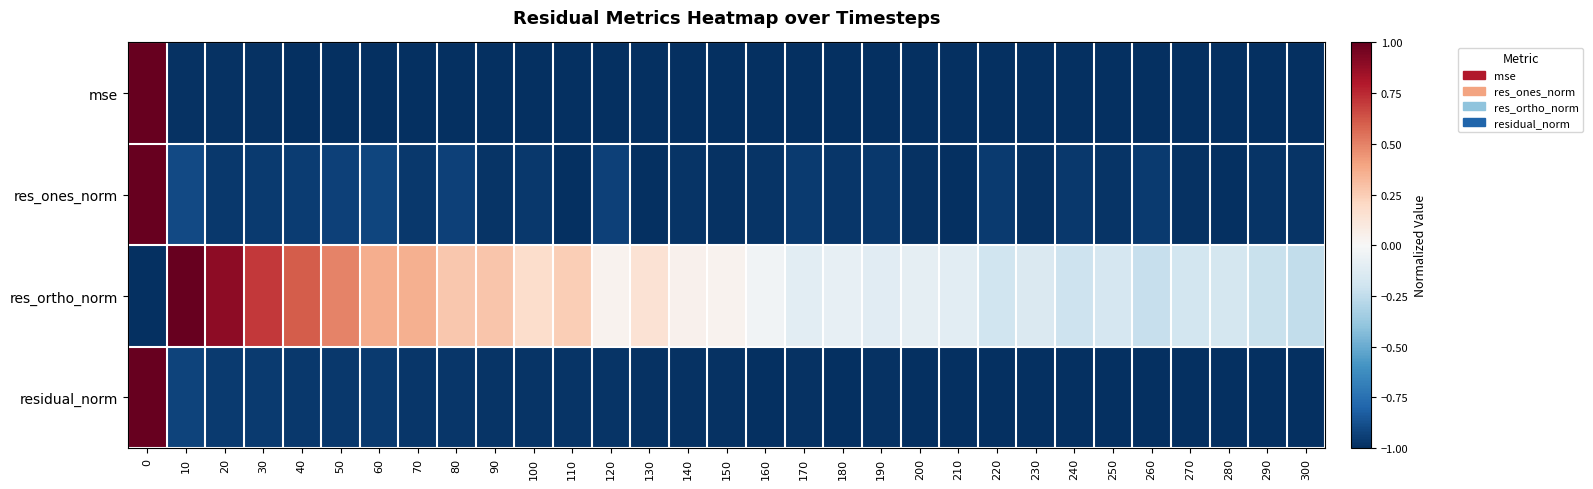

How many series are shown in this chart?

4